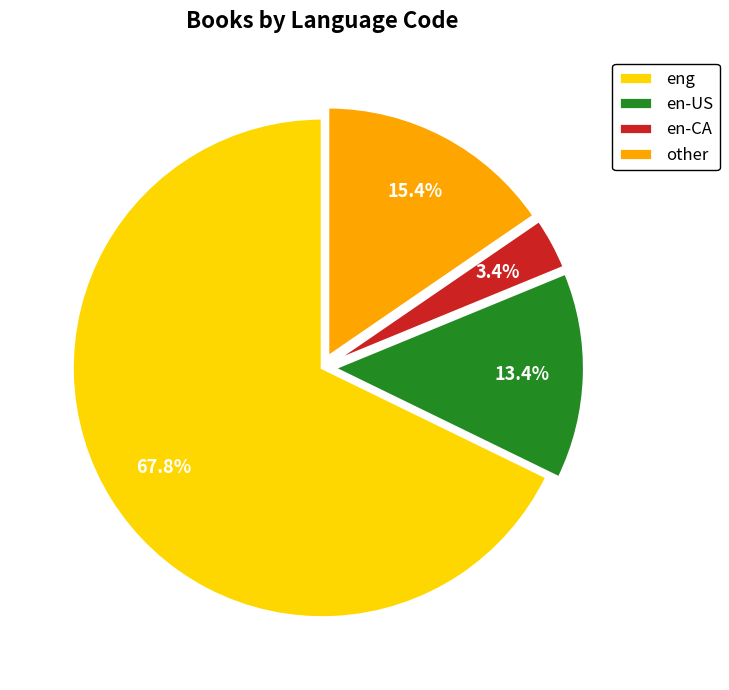

What percentage do en-CA and other together represent?

18.8%